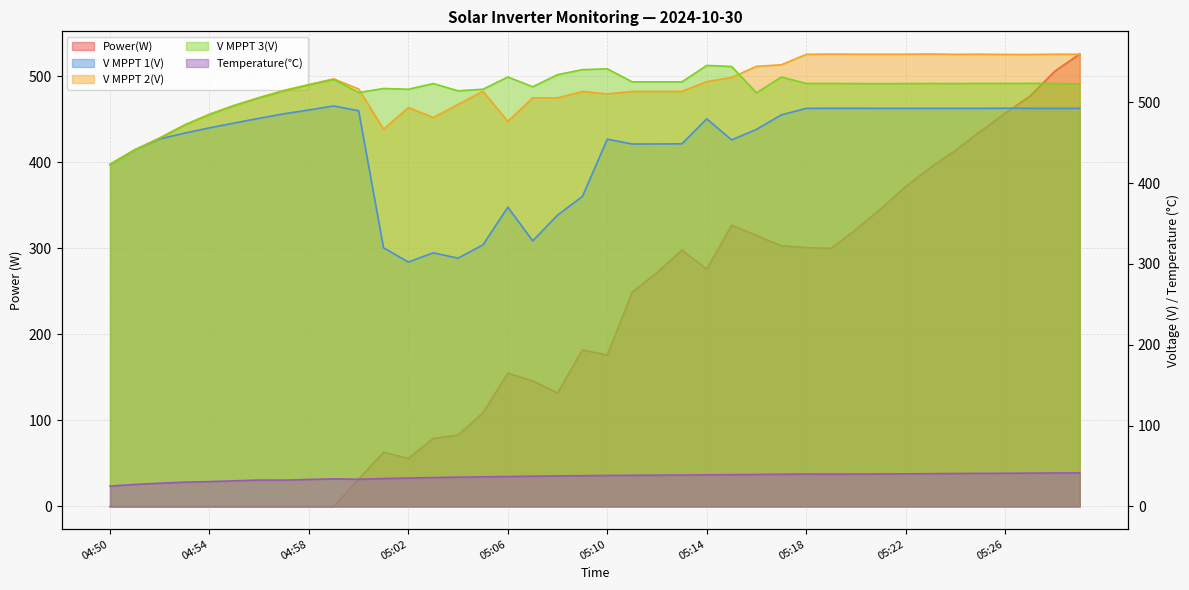

What is the difference between the highest and lowest values at 05:17?

506.5